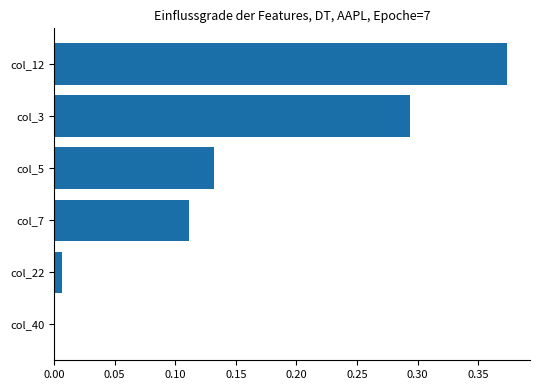

Which has a higher value, col_5 or col_40?

col_5